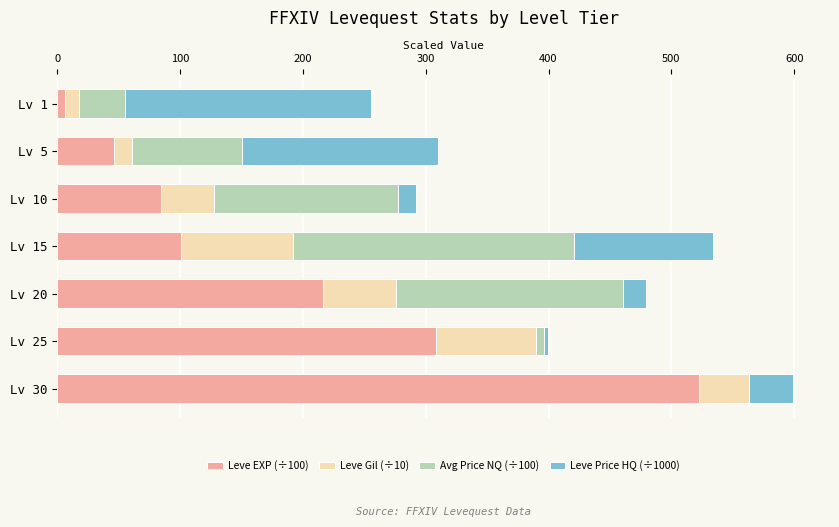

At which category is the sum across all series the highest?

Lv 30